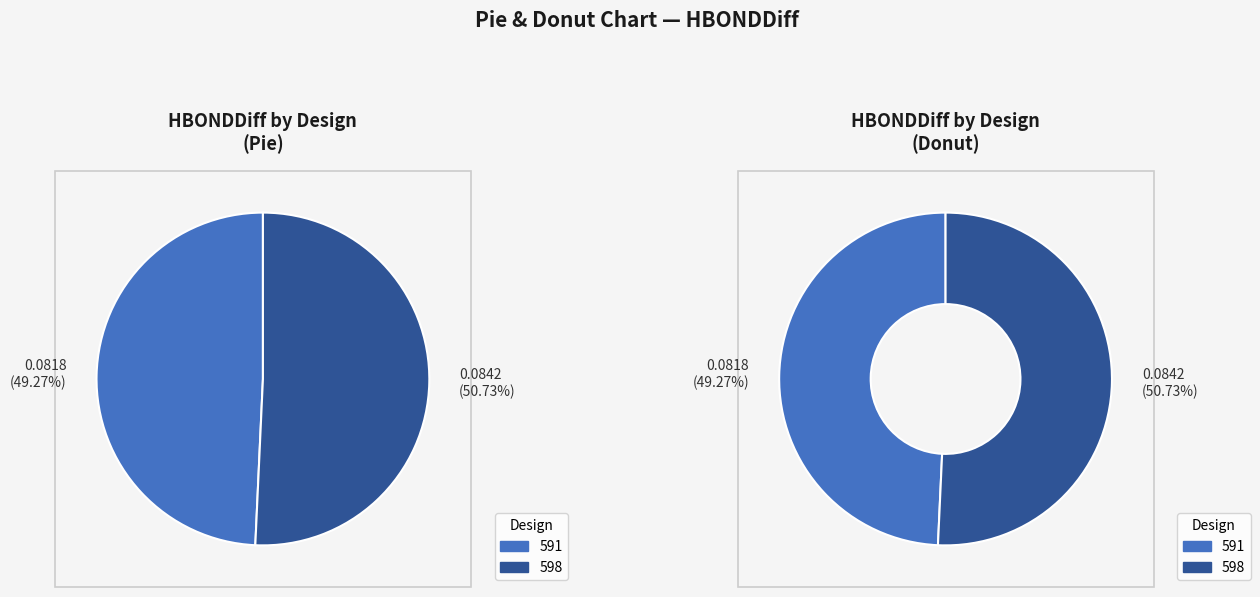

To the nearest percent, what is the combined percentage of 598 and 591?

100%